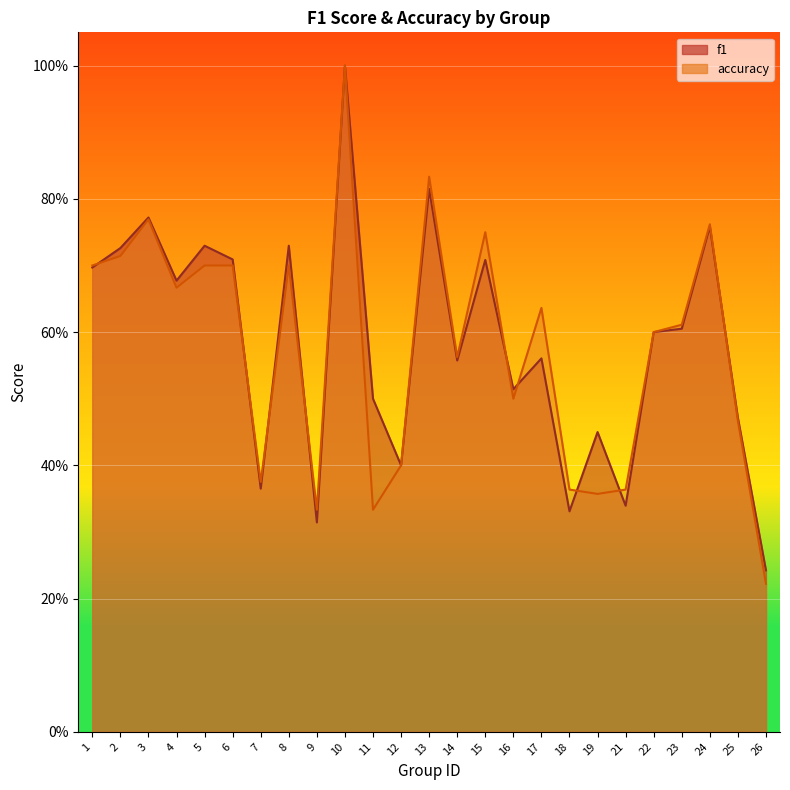

Reading left to right, what are all the values shown in this chart?

f1: 1=0.7	2=0.7	3=0.8	4=0.7	5=0.7	6=0.7	7=0.4	8=0.7	9=0.3	10=1.0	11=0.5	12=0.4	13=0.8	14=0.6	15=0.7	16=0.5	17=0.6	18=0.3	19=0.4	21=0.3	22=0.6	23=0.6	24=0.8	25=0.5	26=0.2
accuracy: 1=0.7	2=0.7	3=0.8	4=0.7	5=0.7	6=0.7	7=0.4	8=0.7	9=0.3	10=1.0	11=0.3	12=0.4	13=0.8	14=0.6	15=0.8	16=0.5	17=0.6	18=0.4	19=0.4	21=0.4	22=0.6	23=0.6	24=0.8	25=0.5	26=0.2